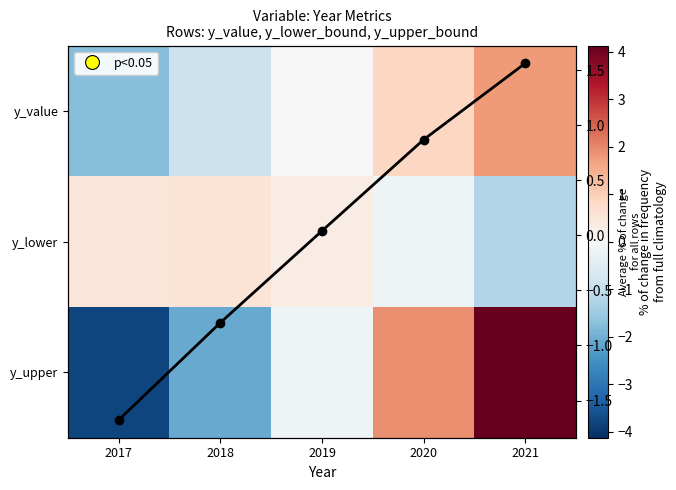

At how many categories does at least one series exceed -2?

5